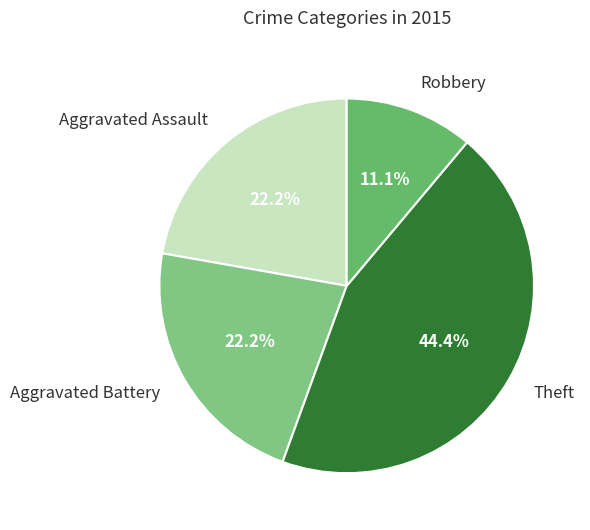

Do Robbery and Theft together represent more than half of the pie?

Yes